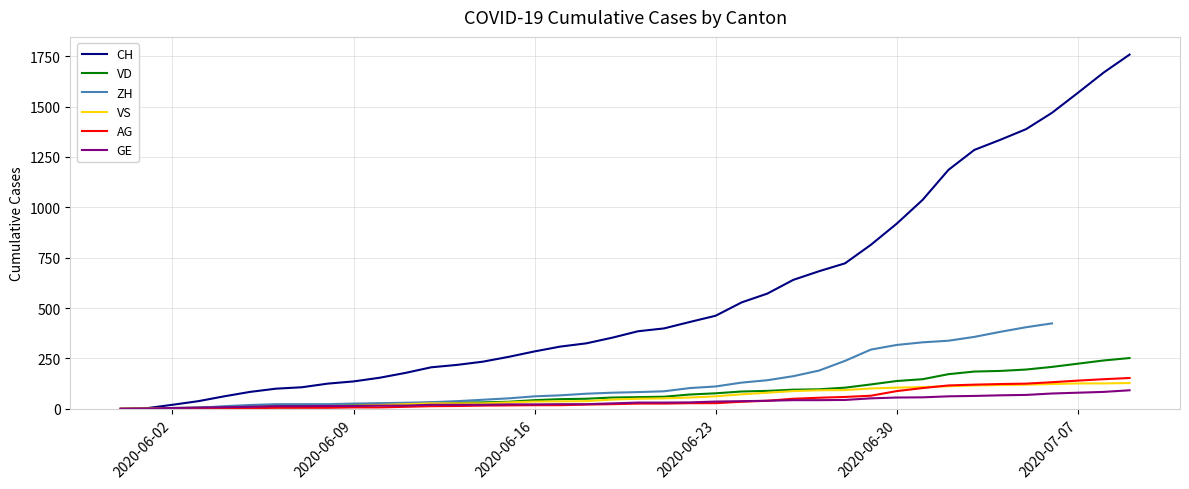

True or false: VD and AG cross at least once.

False